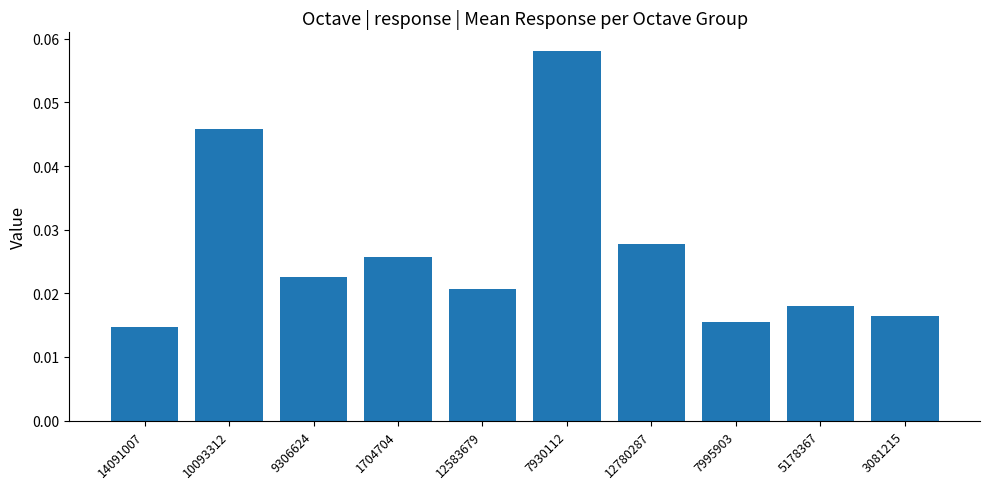

What is the label of the 2nd bar from the right?

5178367